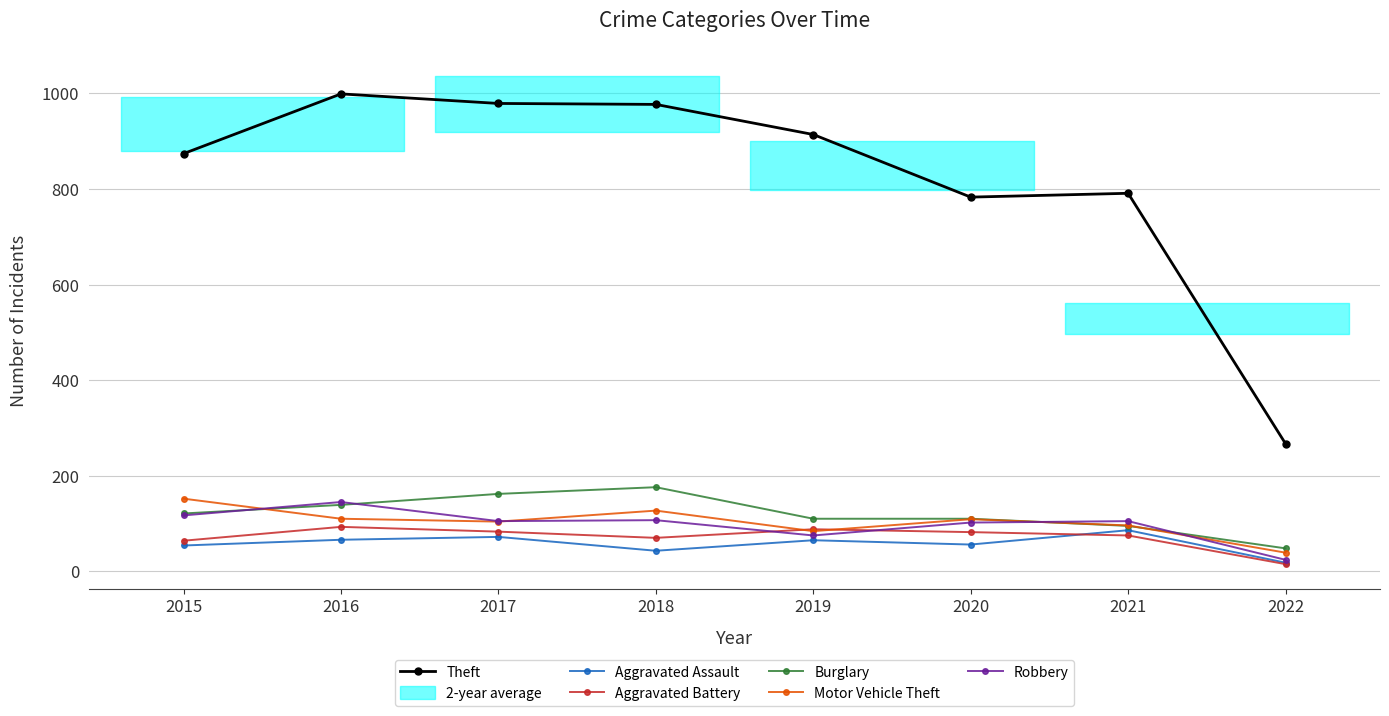

At which label does Burglary reach its peak?

2018